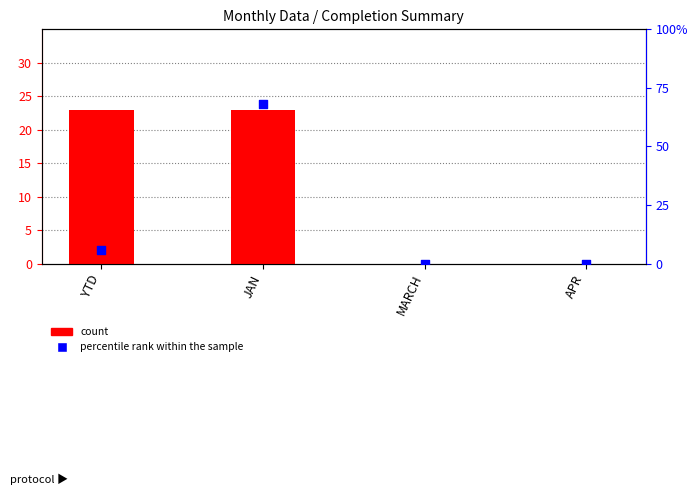

Which series has the largest total across all categories?

percentile rank within the sample